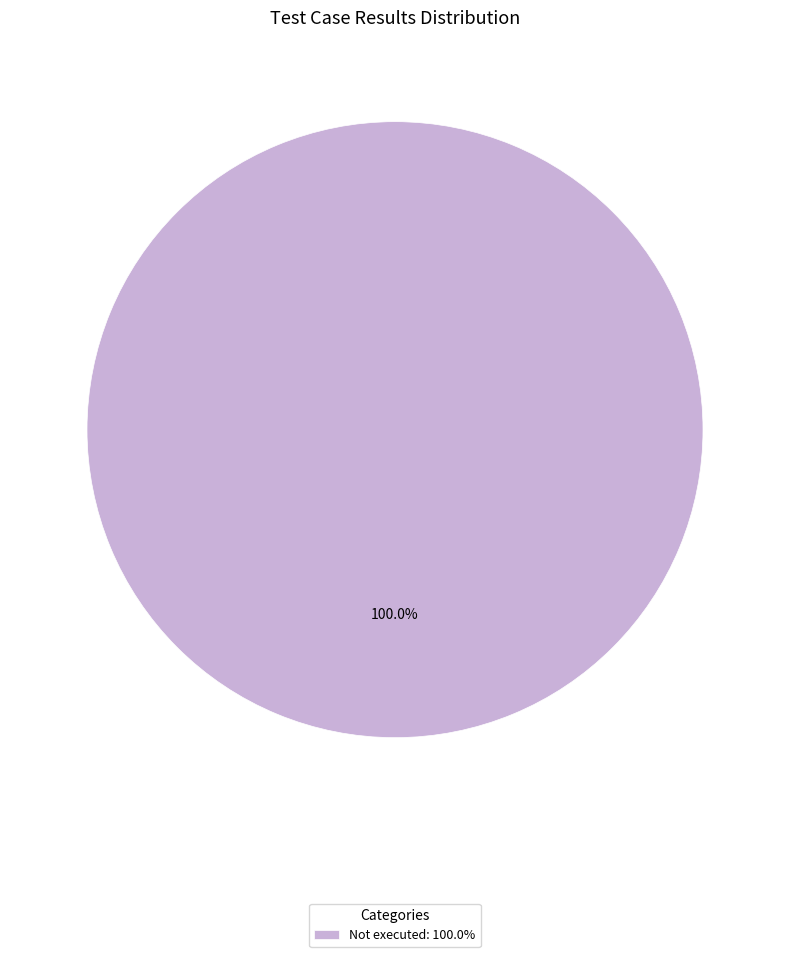

Does any single category account for the majority?

Yes